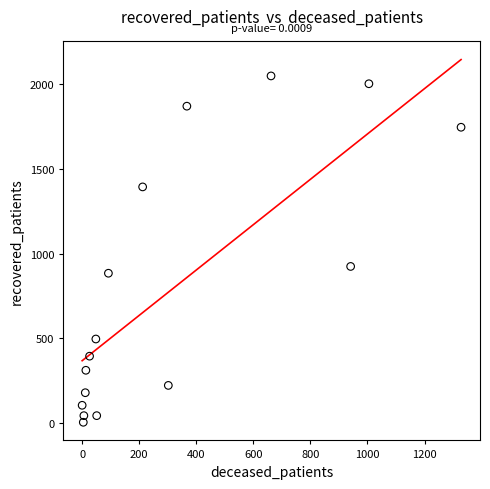

What Y value in the scatter plot is closest to 1026?

924